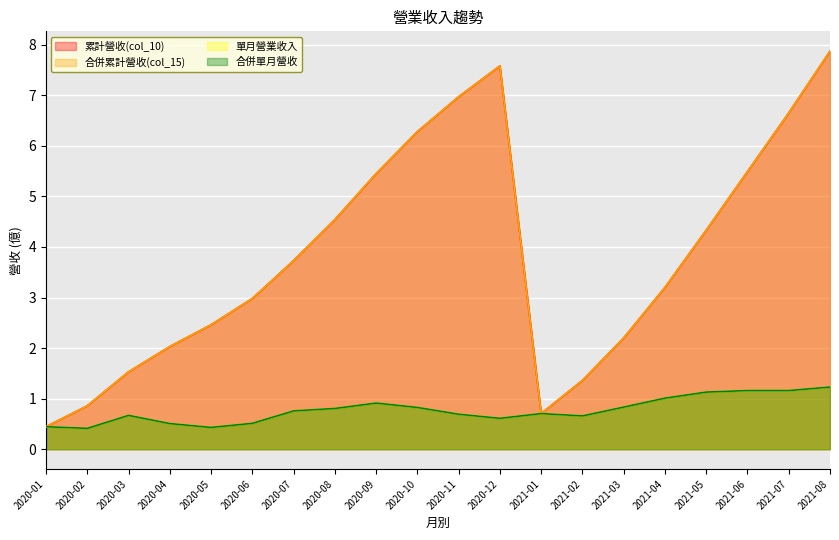

Which series changed the most between 2020-09 and 2021-03?

累計營收(col_10)